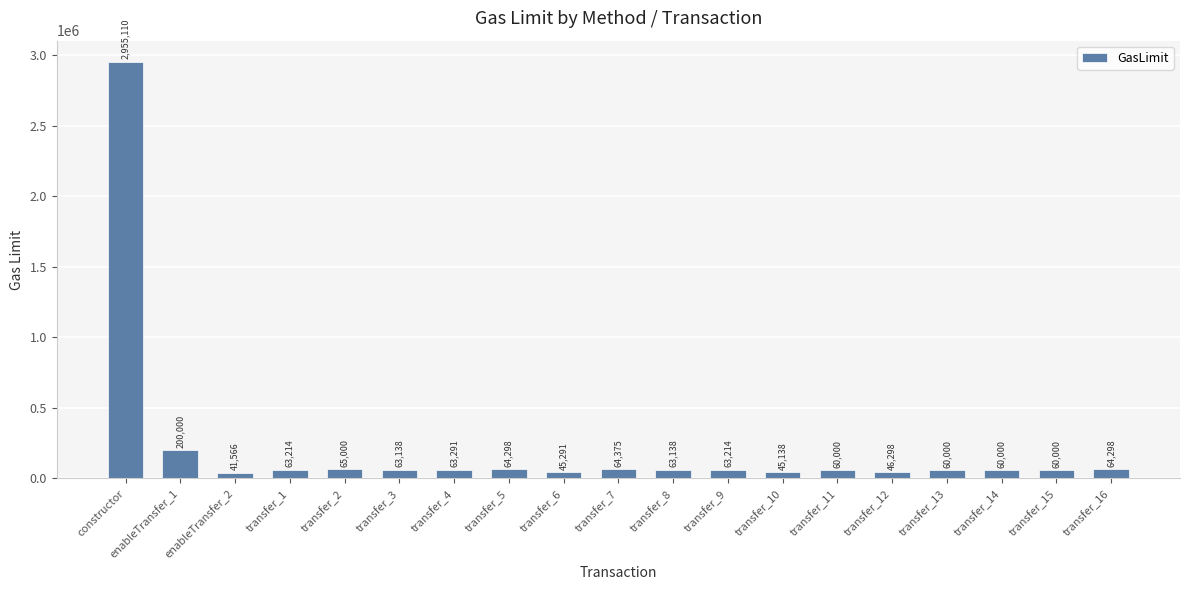

How many bars are there in total?

19